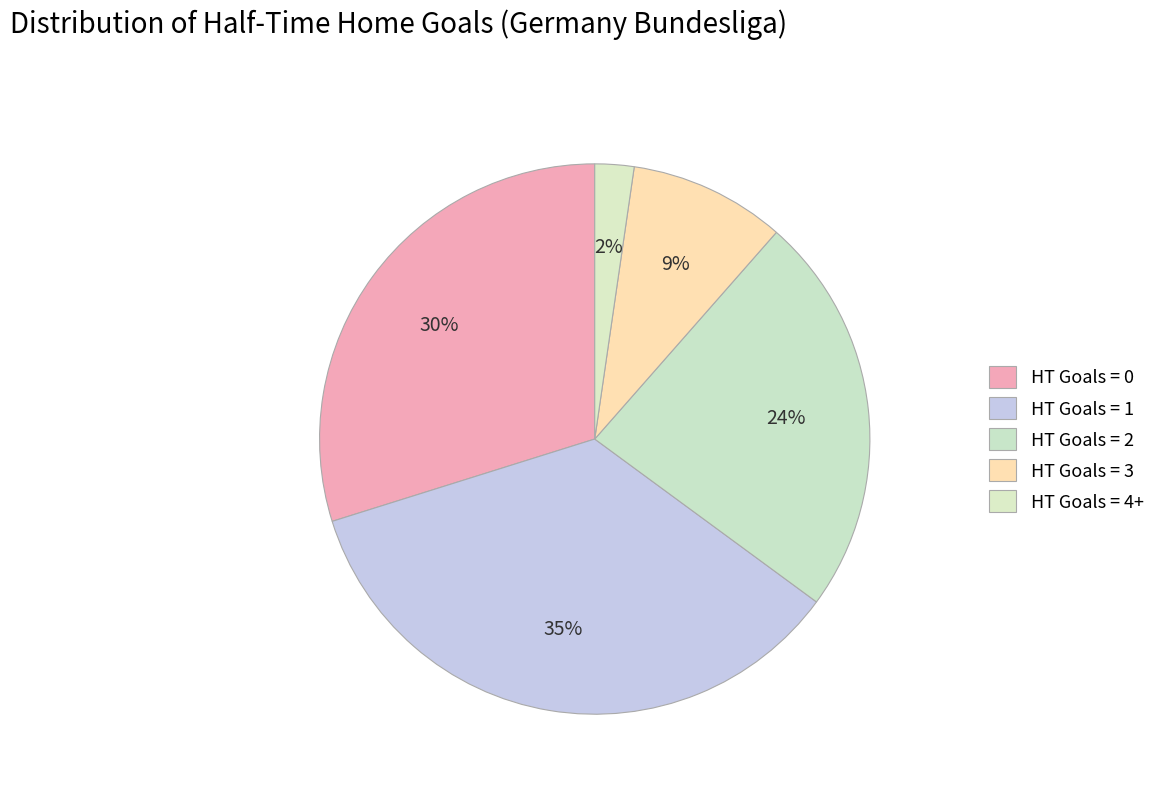

Approximately how many times larger is the value at HT Goals = 4+ compared to HT Goals = 3?

0.2